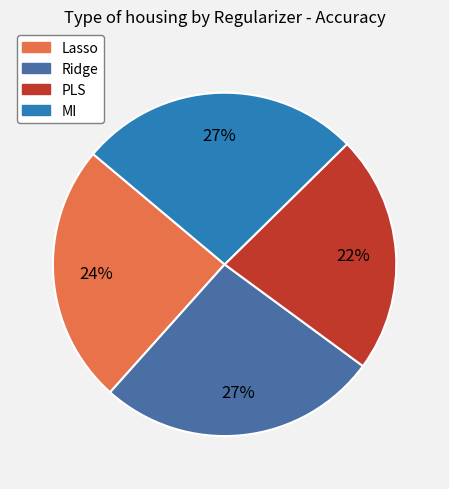

To the nearest percent, what is the combined percentage of MI and PLS?

49%